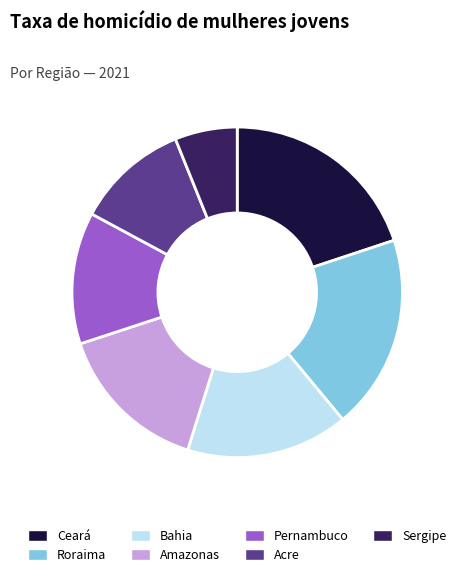

Which category has the smallest portion of the pie?

Sergipe